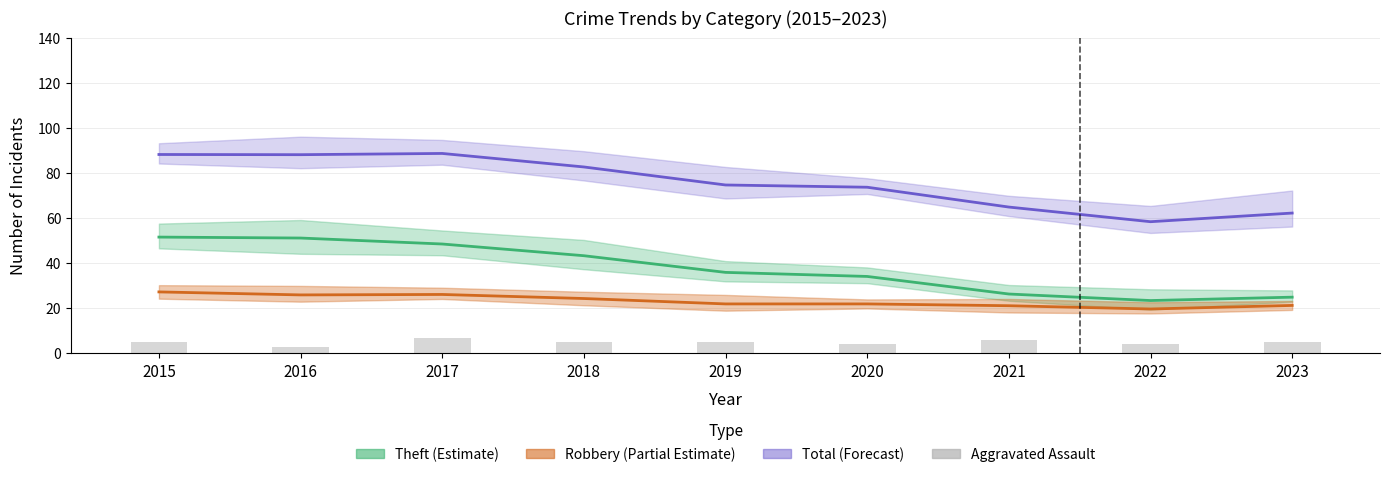

True or false: the data shows 3 at 2018.

False